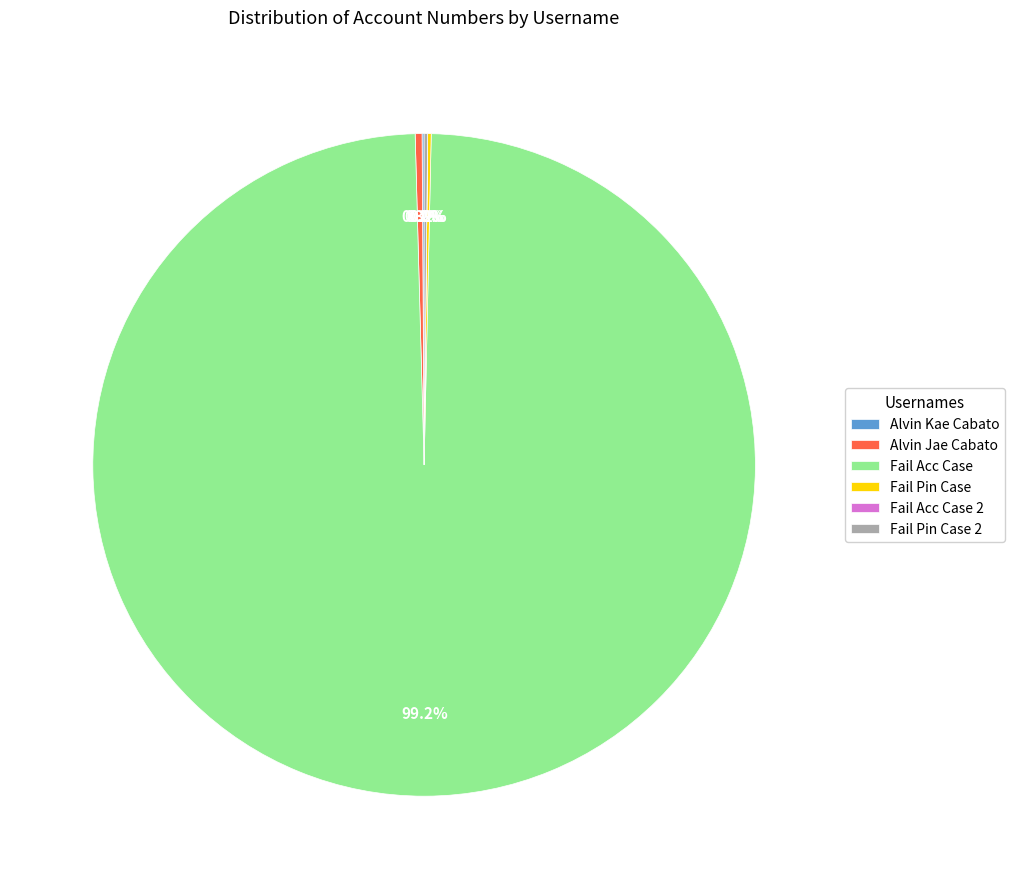

What is the largest slice in the pie chart?

Fail Acc Case